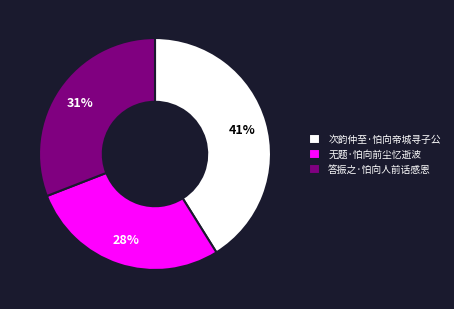

Does 无题·怕向前尘忆逝波 represent more than half of the total?

No